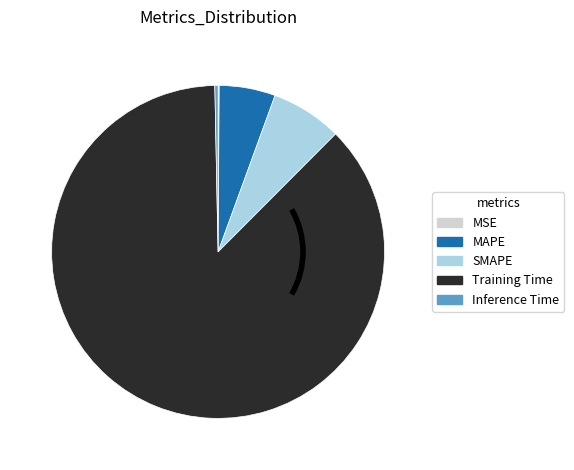

Which category accounts for the majority?

Training Time